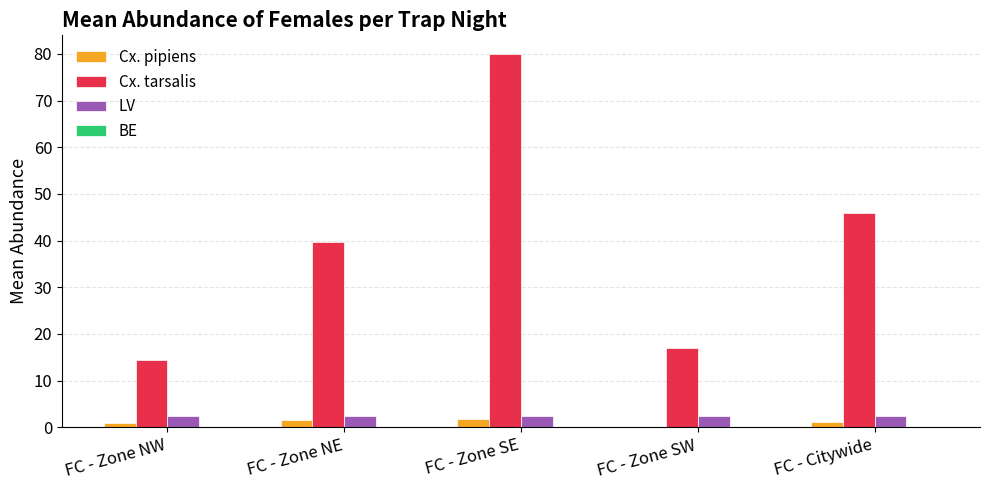

Which category has the highest value across all series?

FC - Zone SE